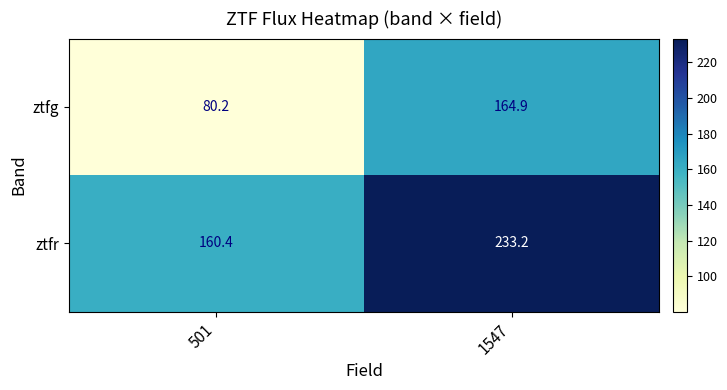

Reading right to left, transcribe all the data shown in this chart.

ztfg: 1547=164.9	501=80.2
ztfr: 1547=233.2	501=160.4